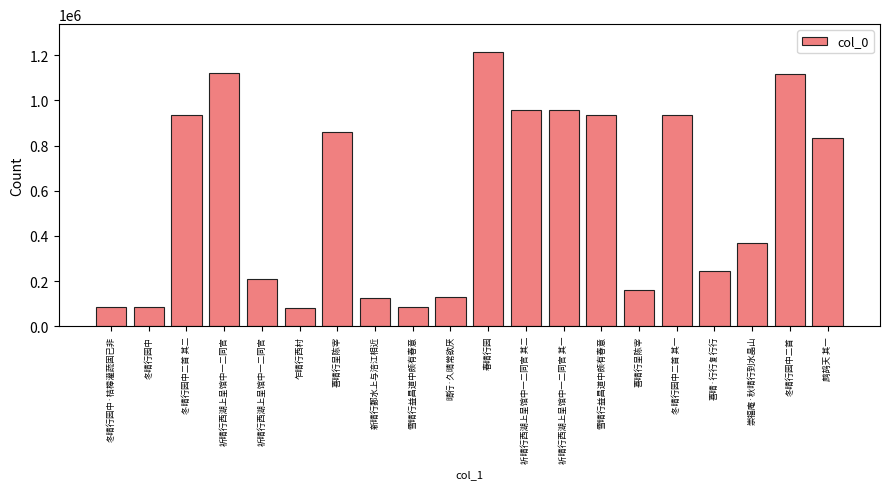

Are the bars horizontal?

No